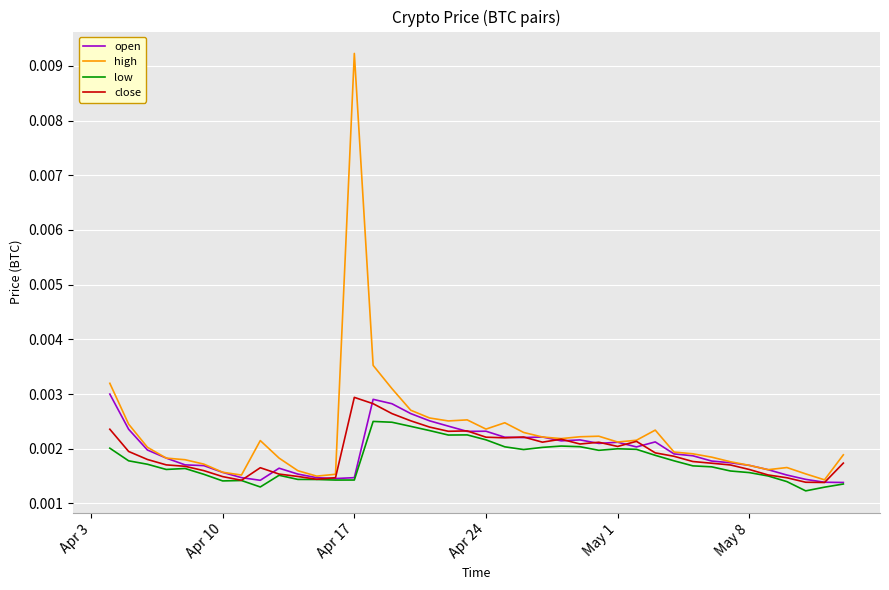

Which series has the widest spread of values?

high